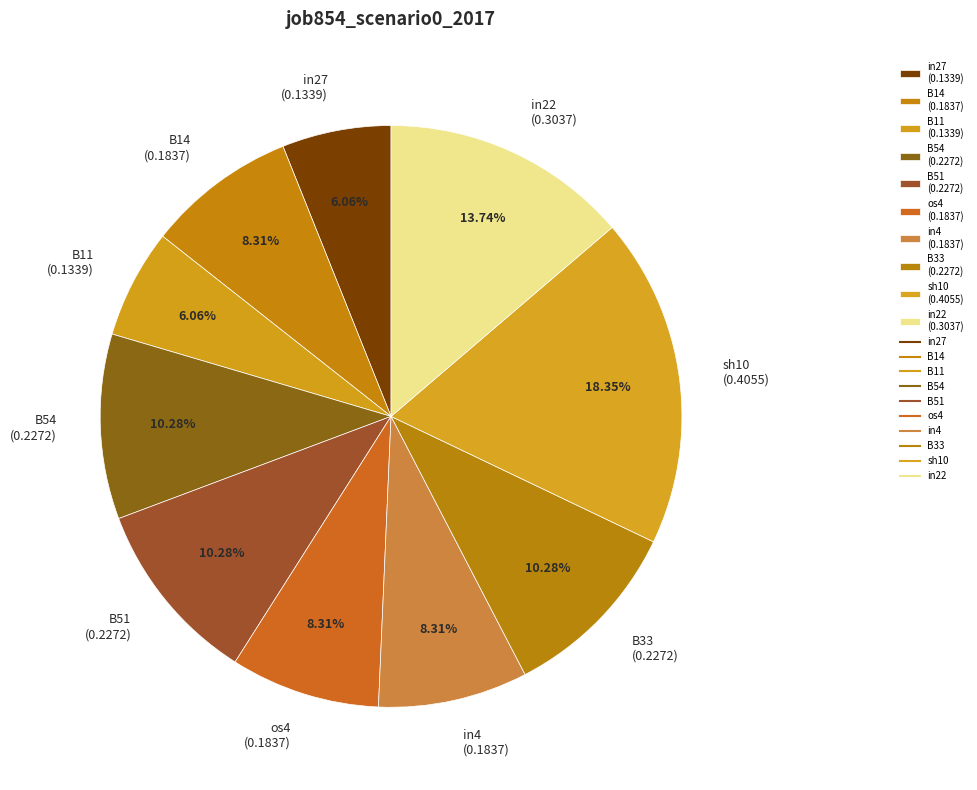

Does sh10 represent more than half of the total?

No